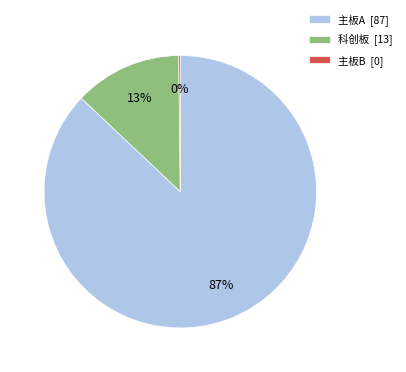

The 主板A [87] slice represents 93% of the pie. True or false?

False